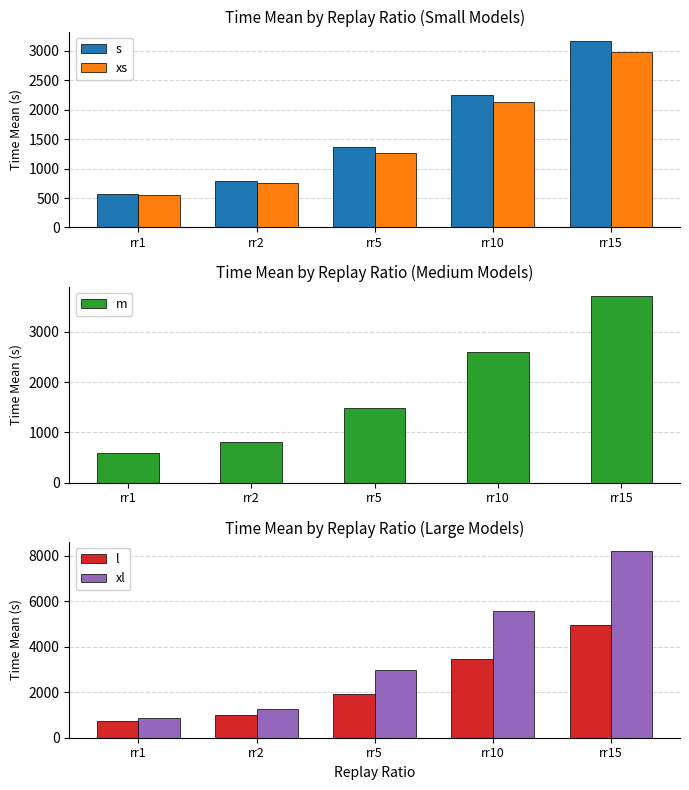

What is the sum of all s values?

8156.7